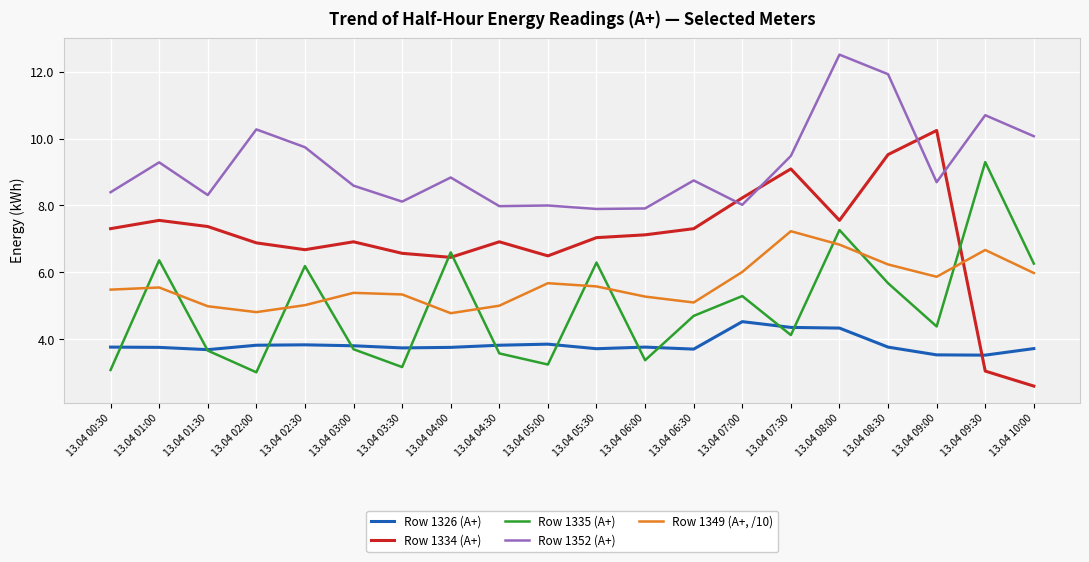

At which label does Row 1352 (A+) reach its peak?

13.04 08:00